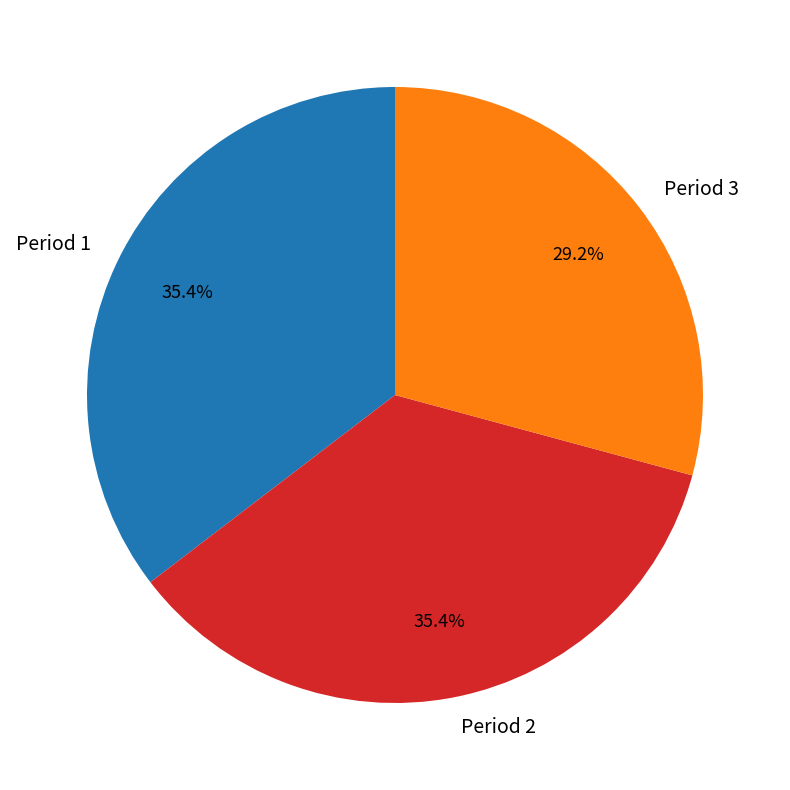

What is the total percentage of Period 2 and Period 1?

70.8%